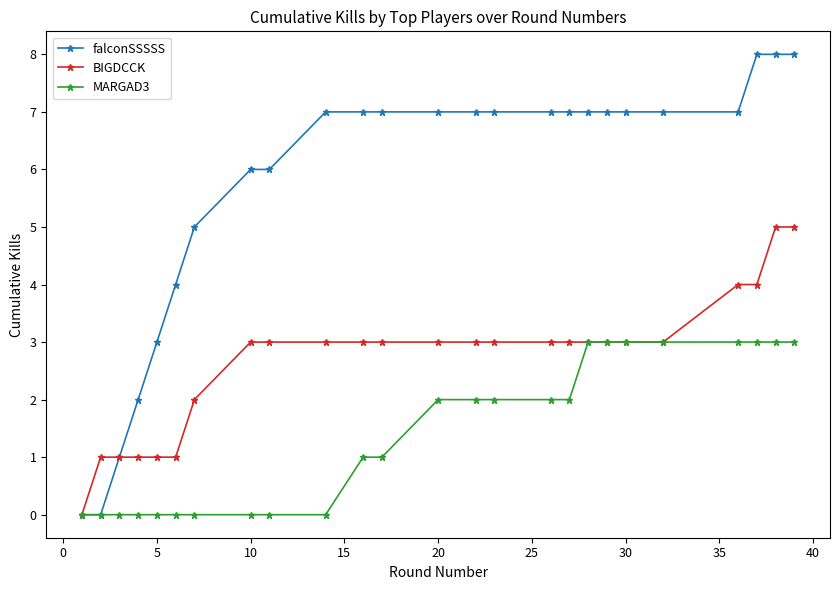

Which series has the widest spread of values?

falconSSSSS